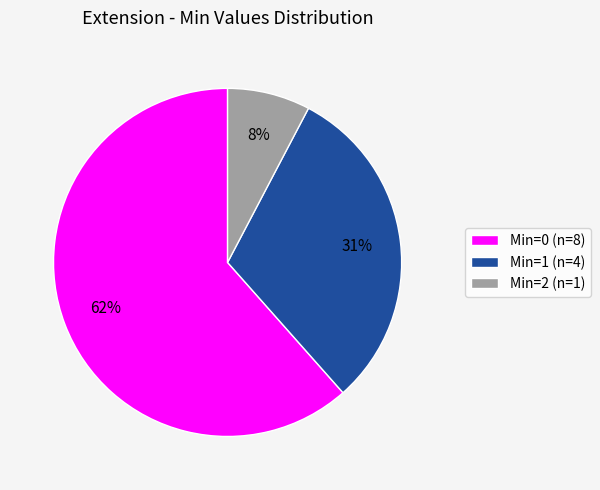

How many segments does this pie chart have?

3